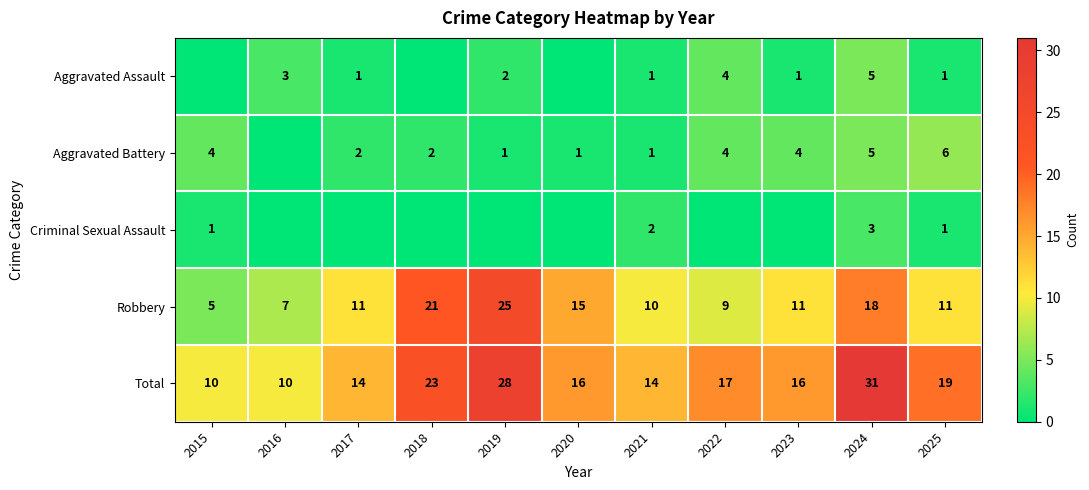

At which label is Robbery closest to 15?

2020